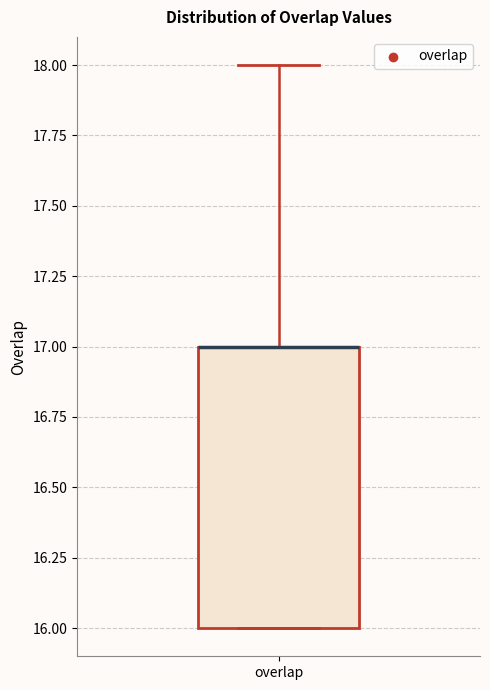

Where does the upper whisker of the box for overlap end on the y-axis? The values are not printed on the chart, so give them approximately, as read against the axis.

18